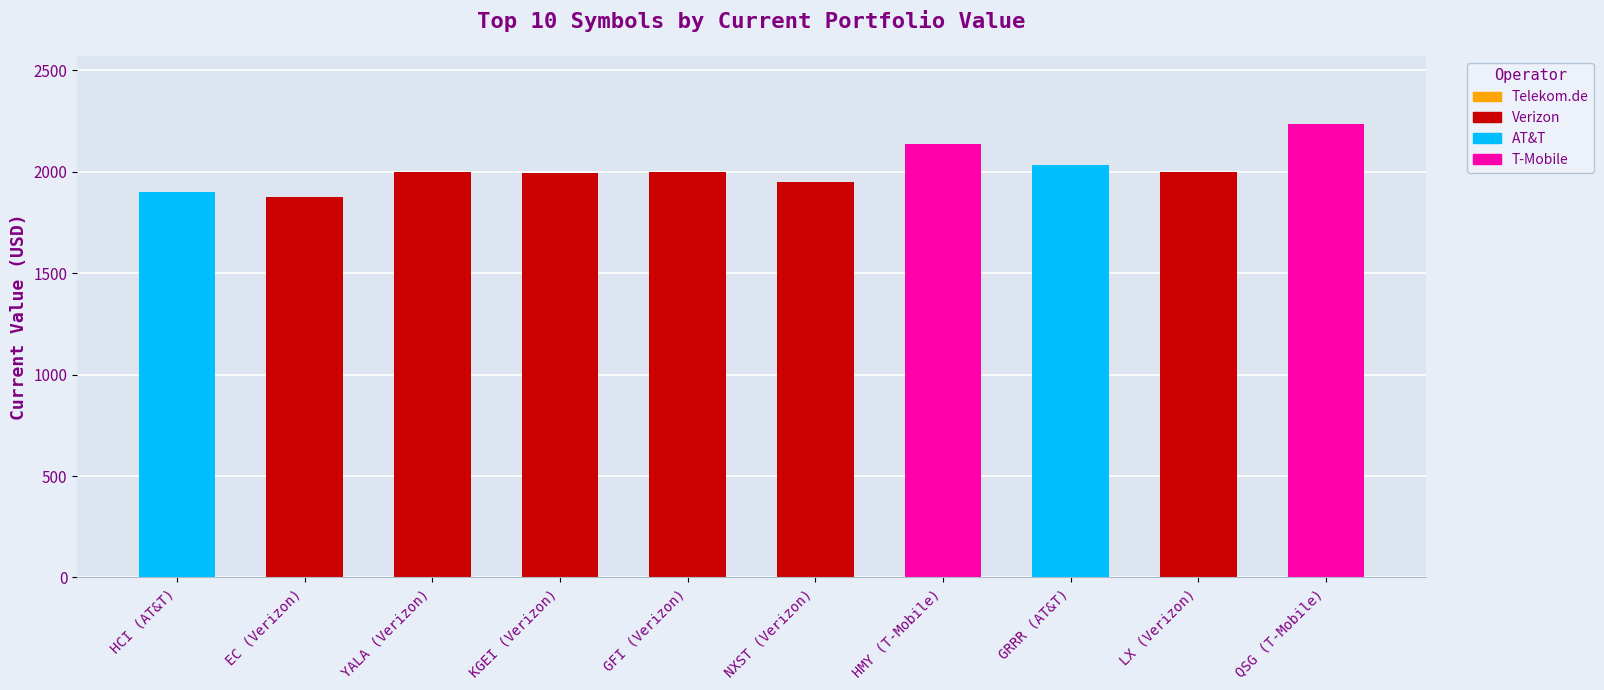

Are the bars horizontal?

No